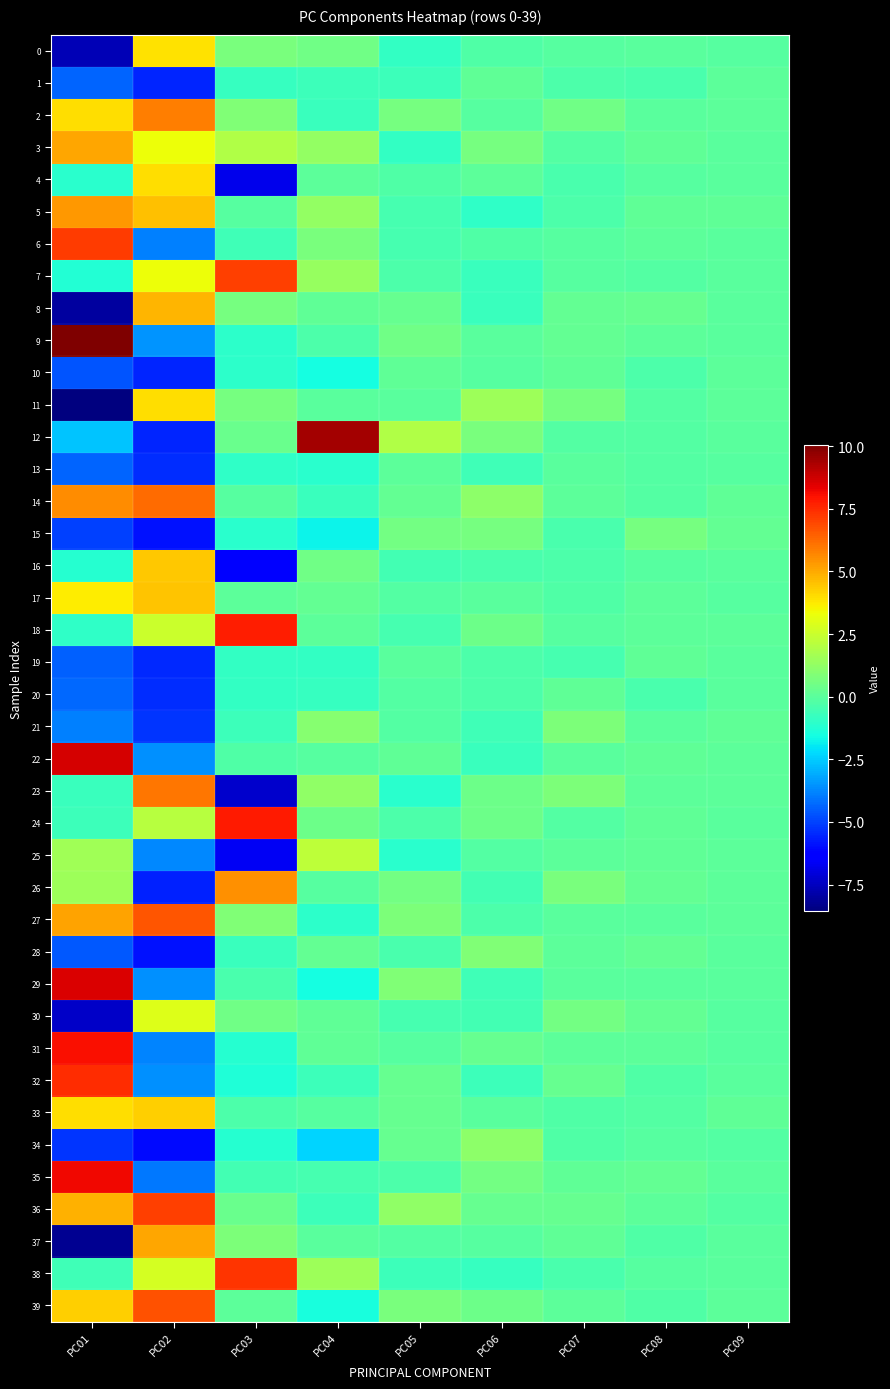

What is the total value across all series at PC09?

0.2